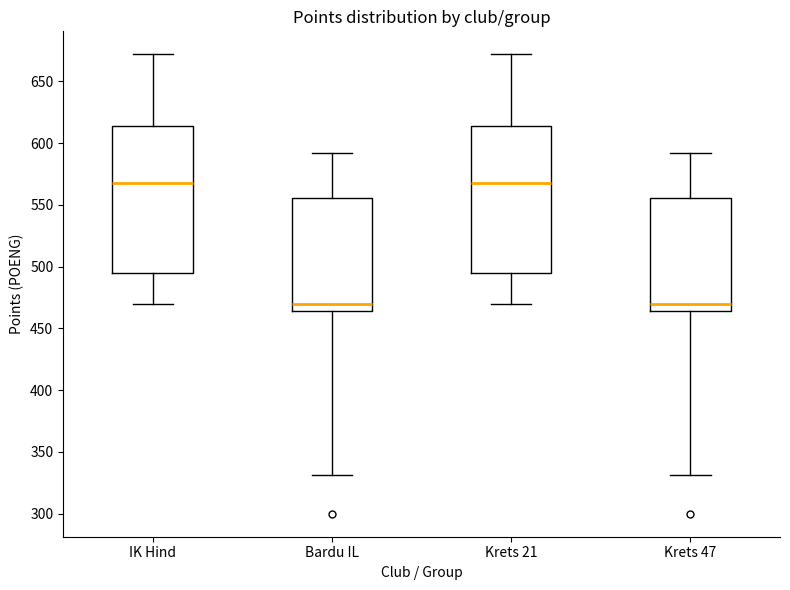

Reading left to right, transcribe this box plot: for each box, give where its median line is, the range the box spans, and where its two whiskers end, as read against the y-axis. The values are not printed on the chart, so give them approximately, as read against the axis.

IK Hind: median 570, box 495 to 615, whiskers 470 to 670
Bardu IL: median 470, box 465 to 555, whiskers 330 to 590
Krets 21: median 570, box 495 to 615, whiskers 470 to 670
Krets 47: median 470, box 465 to 555, whiskers 330 to 590